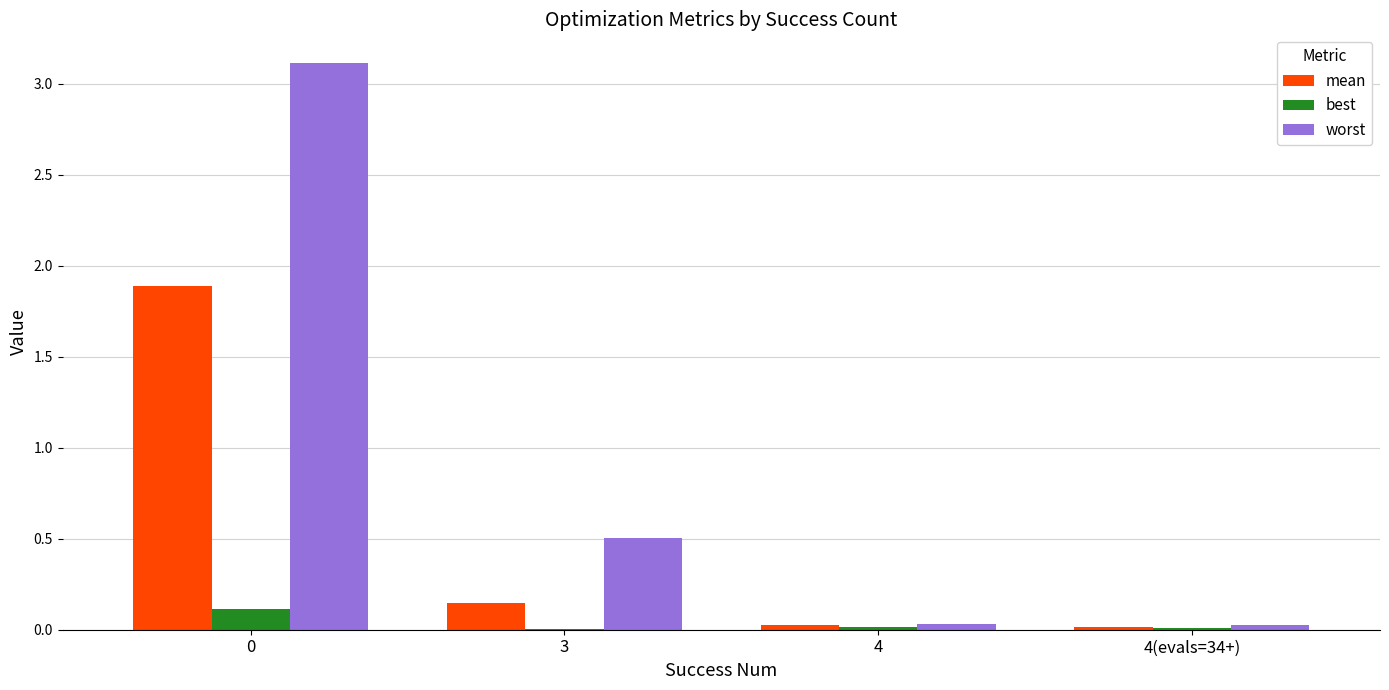

What is the difference between the worst values at 4 and 0?

3.1